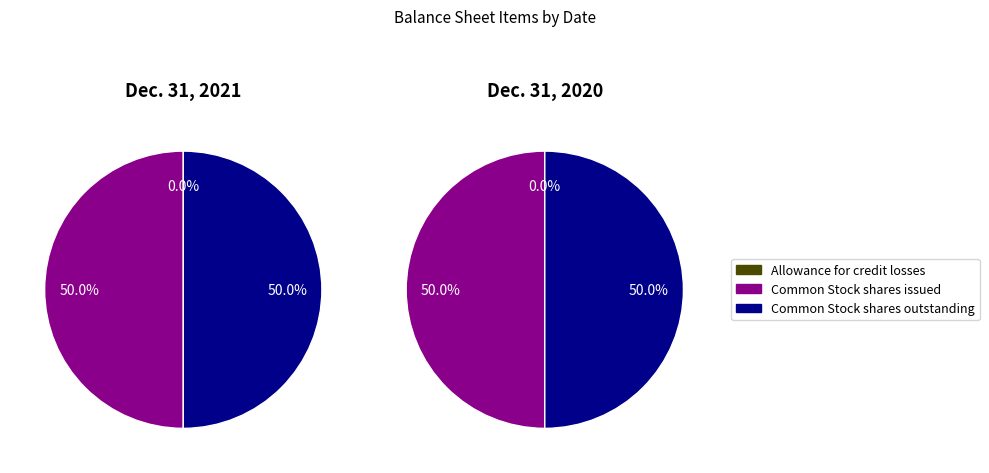

Does any single category account for the majority?

No